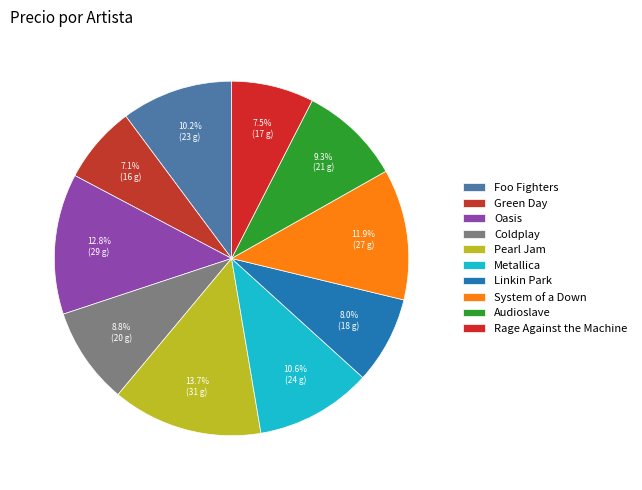

Count the number of slices in the pie.

10